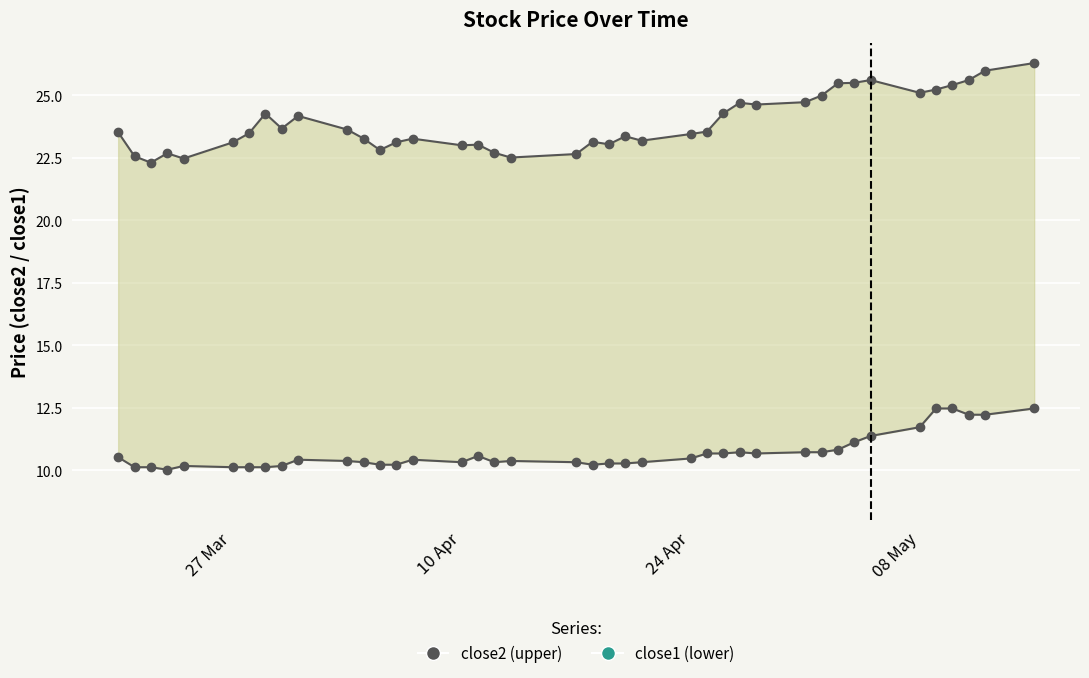

How many lines are shown in the chart?

2